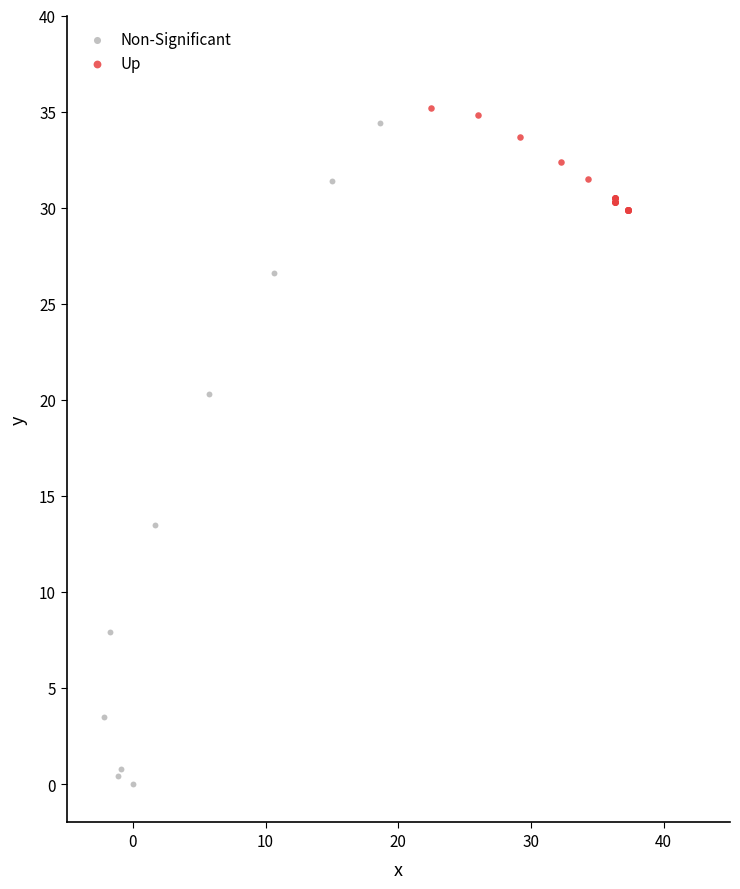

Which series has the widest spread of Y values?

Non-Significant